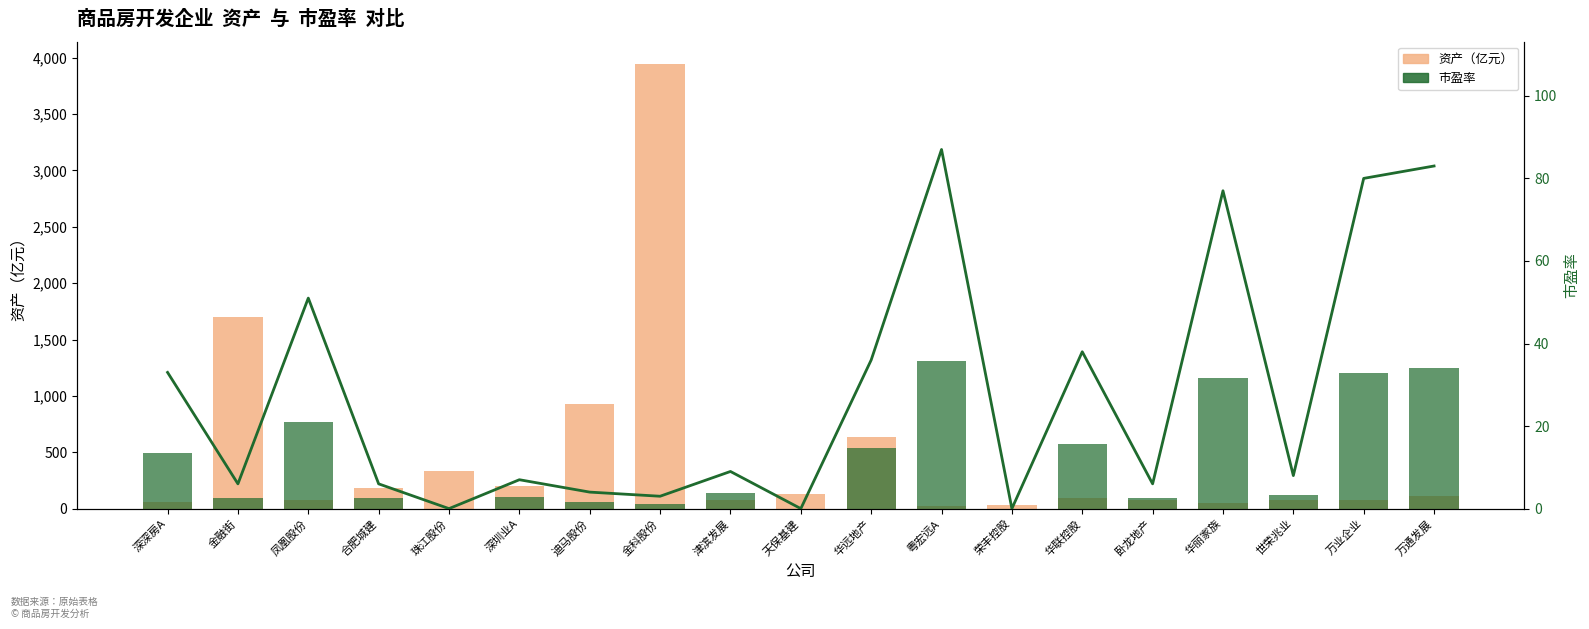

At 天保基建, list the series in order from smallest to largest.

市盈率（参考）, 市盈率, 资产（亿元）